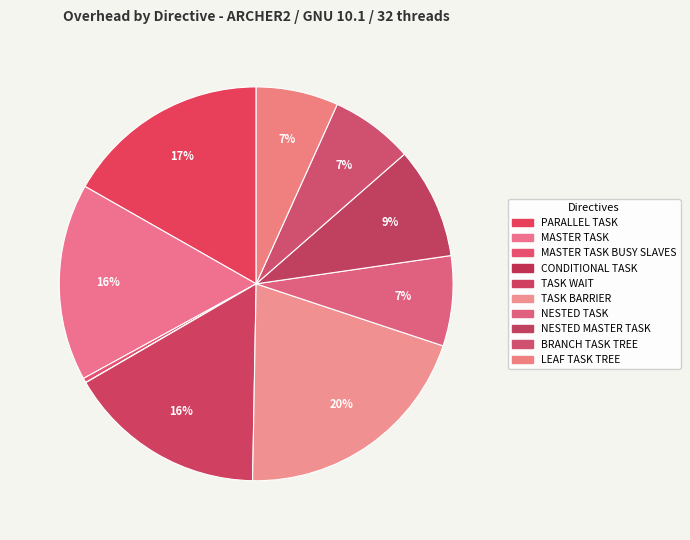

Which slice is the largest?

TASK BARRIER